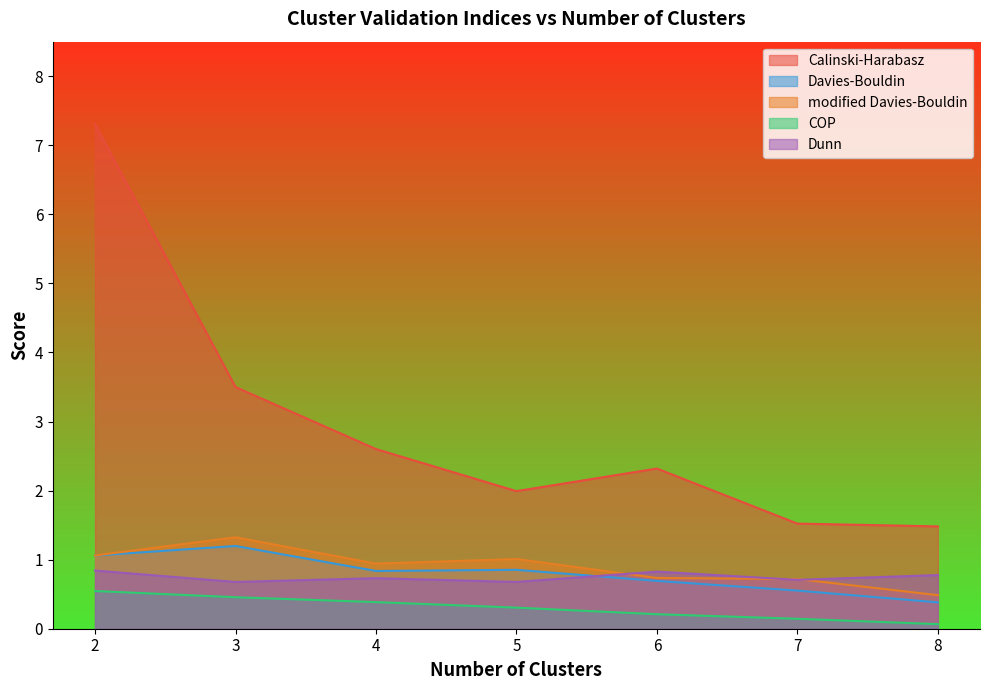

Reading right to left, extract all data points from this chart.

Calinski-Harabasz: 1.5	1.5	2.3	2.0	2.6	3.5	7.3
Davies-Bouldin: 0.4	0.6	0.7	0.9	0.8	1.2	1.1
modified Davies-Bouldin: 0.5	0.7	0.7	1.0	0.9	1.3	1.1
COP: 0.1	0.1	0.2	0.3	0.4	0.5	0.5
Dunn: 0.8	0.7	0.8	0.7	0.7	0.7	0.8